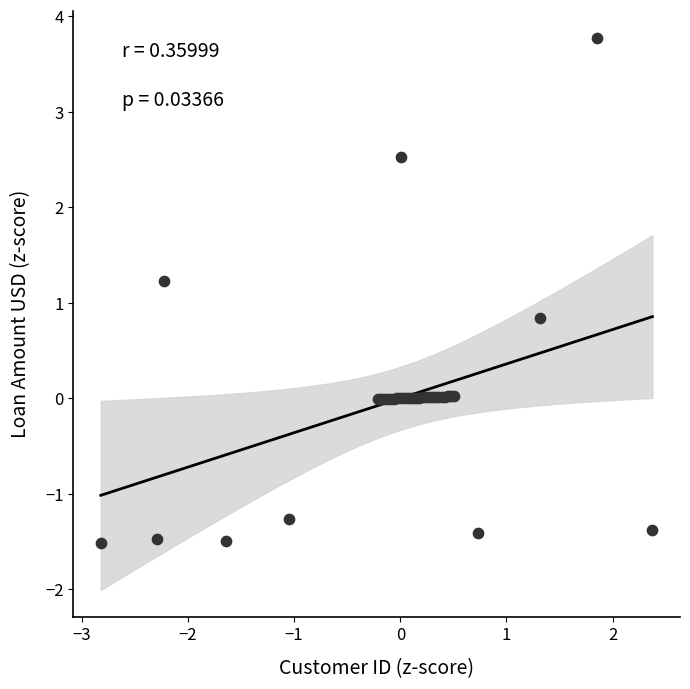

What Y value in the scatter plot is closest to 1?

0.8